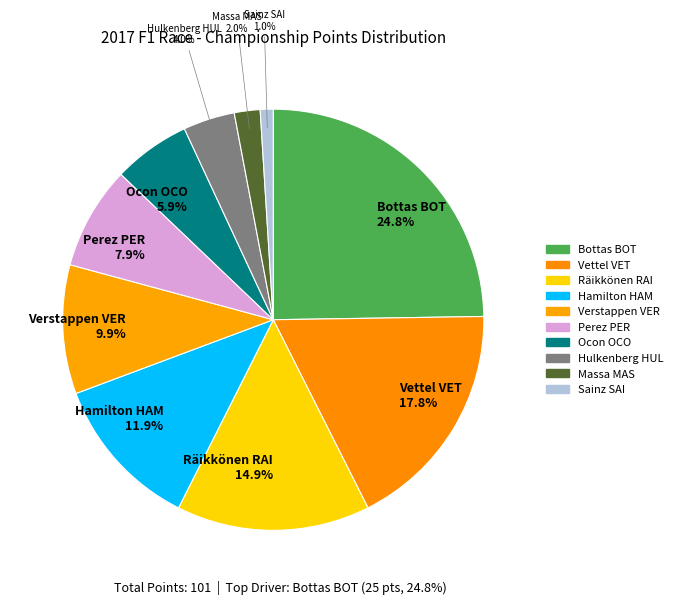

How many slices are in this pie chart?

10